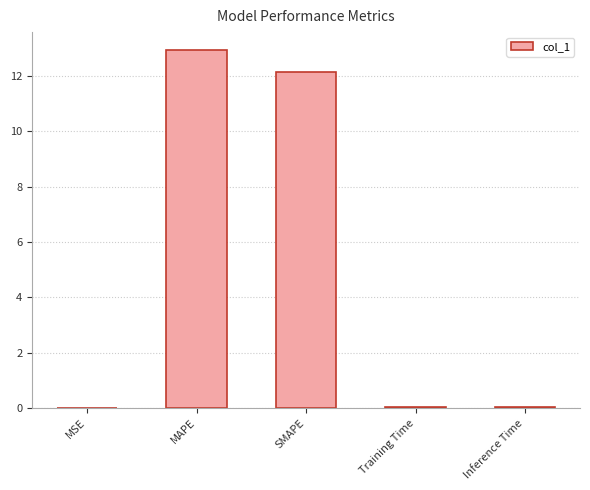

Is it true that the value at Training Time is 0.0?

True